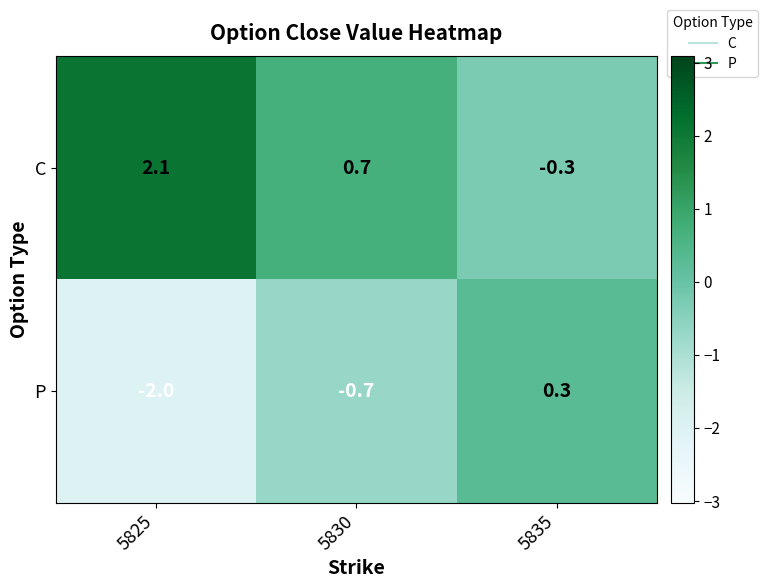

List the series in order of their peak value, lowest first.

P, C